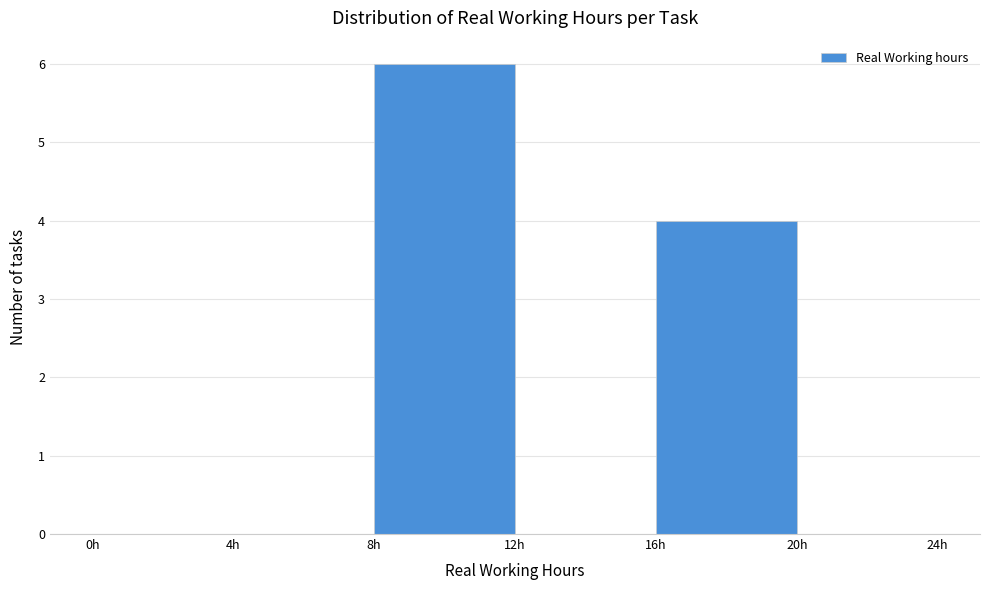

Reading left to right, list every bar in this chart as the range it spans on the x-axis followed by its height. The values are not printed on the chart, so give them approximately, as read against the axis.

0 to 4: 0
4 to 8: 0
8 to 12: 6
12 to 16: 0
16 to 20: 4
20 to 24: 0